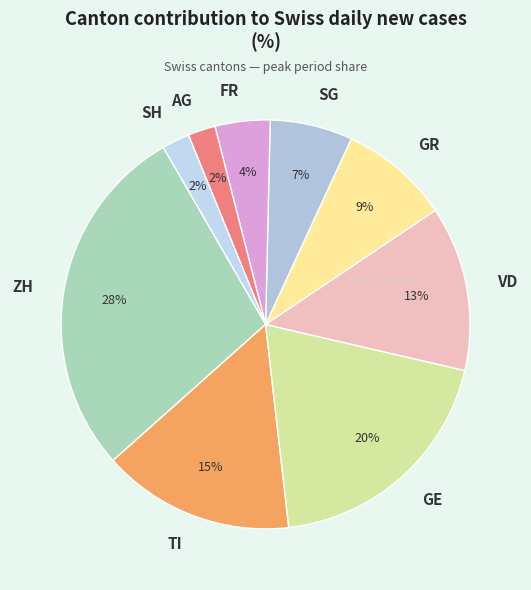

To the nearest percent, what is the difference between the largest and smallest slice percentages?

26%